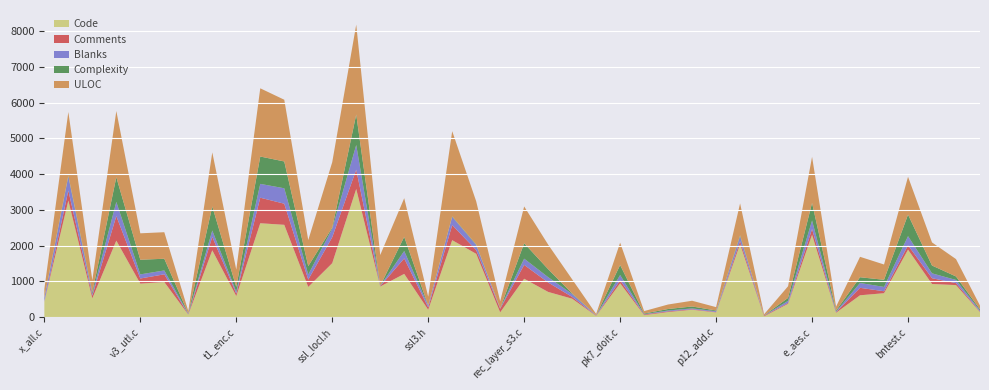

Reading left to right, extract all data points from this chart.

Code: x_all.c=433	x86_64-mont5.pl=3262	x86_64-gcc.c=523	x509_vfy.c=2140	v3_utl.c=937	v3_addr.c=980	ts_lib.c=70	t1_lib.c=1869	t1_enc.c=587	statem_srvr.c=2627	statem_clnt.c=2583	ssl_sess.c=843	ssl_locl.h=1509	ssl_lib.c=3587	ssl_err.c=855	ssl3_record.c=1209	ssl3.h=204	ssl.h=2153	rsaz-avx2.pl=1771	record.h=132	rec_layer_s3.c=1073	rec_layer_d1.c=704	poly1305-ppc.pl=514	pk7_mime.c=32	pk7_doit.c=946	pcy_map.c=53	p12_npas.c=141	p12_mutl.c=205	p12_add.c=130	mips.pl=2040	ecdsa_vrf.c=20	e_chacha20_poly1305.c=371	e_aes.c=2305	dsa_asn1.c=120	d1_lib.c=610	cms_smime.c=668	bntest.c=1887	bn_gf2m.c=926	bn_asm.c=895	a_verify.c=138
Comments: x_all.c=10	x86_64-mont5.pl=279	x86_64-gcc.c=78	x509_vfy.c=686	v3_utl.c=143	v3_addr.c=217	ts_lib.c=8	t1_lib.c=377	t1_enc.c=69	statem_srvr.c=715	statem_clnt.c=591	ssl_sess.c=206	ssl_locl.h=728	ssl_lib.c=540	ssl_err.c=10	ssl3_record.c=433	ssl3.h=66	ssl.h=423	rsaz-avx2.pl=105	record.h=100	rec_layer_s3.c=388	rec_layer_d1.c=264	poly1305-ppc.pl=50	pk7_mime.c=9	pk7_doit.c=85	pcy_map.c=19	p12_npas.c=19	p12_mutl.c=15	p12_add.c=12	mips.pl=88	ecdsa_vrf.c=20	e_chacha20_poly1305.c=24	e_aes.c=161	dsa_asn1.c=17	d1_lib.c=209	cms_smime.c=55	bntest.c=123	bn_gf2m.c=162	bn_asm.c=55	a_verify.c=15
Blanks: x_all.c=83	x86_64-mont5.pl=393	x86_64-gcc.c=46	x509_vfy.c=398	v3_utl.c=115	v3_addr.c=108	ts_lib.c=15	t1_lib.c=178	t1_enc.c=52	statem_srvr.c=387	statem_clnt.c=432	ssl_sess.c=142	ssl_locl.h=237	ssl_lib.c=691	ssl_err.c=8	ssl3_record.c=207	ssl3.h=52	ssl.h=229	rsaz-avx2.pl=139	record.h=14	rec_layer_s3.c=174	rec_layer_d1.c=149	poly1305-ppc.pl=80	pk7_mime.c=8	pk7_doit.c=147	pcy_map.c=9	p12_npas.c=24	p12_mutl.c=22	p12_add.c=22	mips.pl=129	ecdsa_vrf.c=3	e_chacha20_poly1305.c=59	e_aes.c=237	dsa_asn1.c=18	d1_lib.c=135	cms_smime.c=121	bntest.c=256	bn_gf2m.c=136	bn_asm.c=89	a_verify.c=29
Complexity: x_all.c=16	x86_64-mont5.pl=26	x86_64-gcc.c=46	x509_vfy.c=692	v3_utl.c=410	v3_addr.c=328	ts_lib.c=8	t1_lib.c=671	t1_enc.c=134	statem_srvr.c=766	statem_clnt.c=751	ssl_sess.c=235	ssl_locl.h=29	ssl_lib.c=853	ssl_err.c=2	ssl3_record.c=398	ssl3.h=1	ssl.h=14	rsaz-avx2.pl=19	record.h=0	rec_layer_s3.c=432	rec_layer_d1.c=224	poly1305-ppc.pl=18	pk7_mime.c=2	pk7_doit.c=279	pcy_map.c=18	p12_npas.c=42	p12_mutl.c=54	p12_add.c=20	mips.pl=32	ecdsa_vrf.c=4	e_chacha20_poly1305.c=83	e_aes.c=493	dsa_asn1.c=28	d1_lib.c=161	cms_smime.c=200	bntest.c=603	bn_gf2m.c=219	bn_asm.c=98	a_verify.c=35
ULOC: x_all.c=245	x86_64-mont5.pl=1782	x86_64-gcc.c=339	x509_vfy.c=1853	v3_utl.c=740	v3_addr.c=743	ts_lib.c=68	t1_lib.c=1516	t1_enc.c=485	statem_srvr.c=1910	statem_clnt.c=1728	ssl_sess.c=729	ssl_locl.h=1834	ssl_lib.c=2517	ssl_err.c=862	ssl3_record.c=1081	ssl3.h=248	ssl.h=2386	rsaz-avx2.pl=1207	record.h=197	rec_layer_s3.c=1030	rec_layer_d1.c=687	poly1305-ppc.pl=395	pk7_mime.c=36	pk7_doit.c=626	pcy_map.c=68	p12_npas.c=126	p12_mutl.c=161	p12_add.c=94	mips.pl=893	ecdsa_vrf.c=31	e_chacha20_poly1305.c=326	e_aes.c=1290	dsa_asn1.c=108	d1_lib.c=572	cms_smime.c=428	bntest.c=1059	bn_gf2m.c=647	bn_asm.c=486	a_verify.c=104